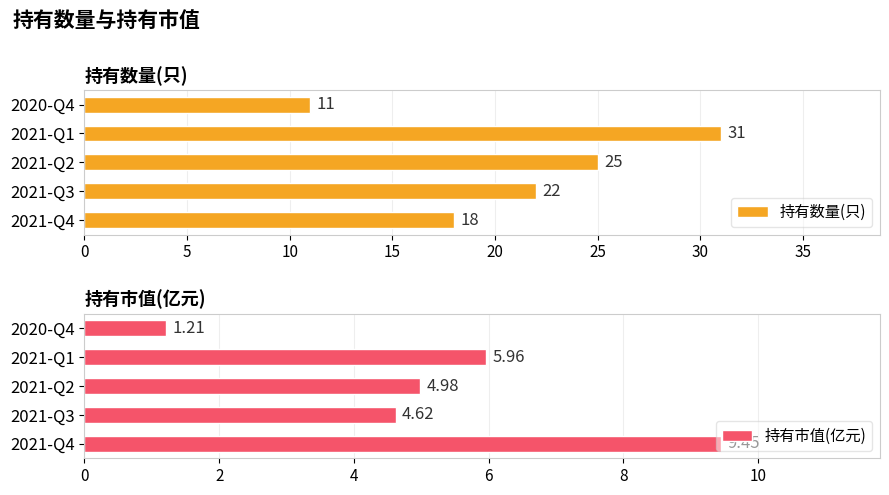

True or false: 持有数量(只) has a value of 16 at 2020-Q4.

False